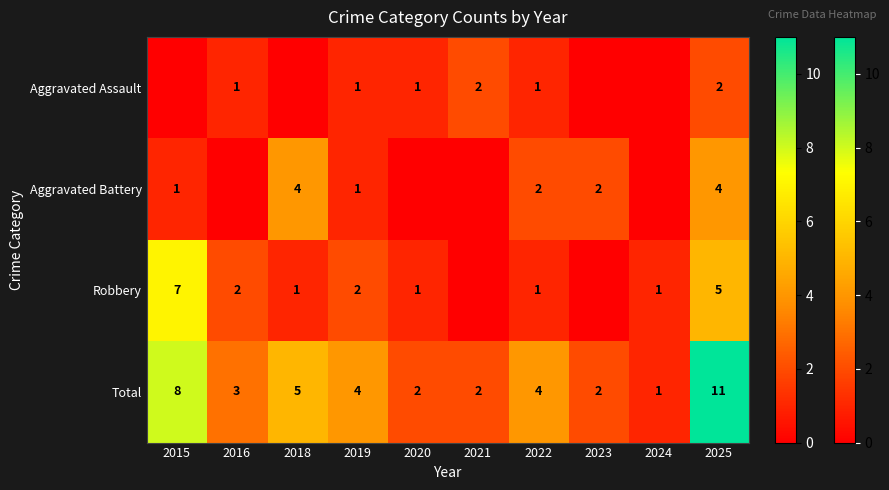

Is the value of Robbery at 2024 greater than the value of Aggravated Battery at 2018?

No